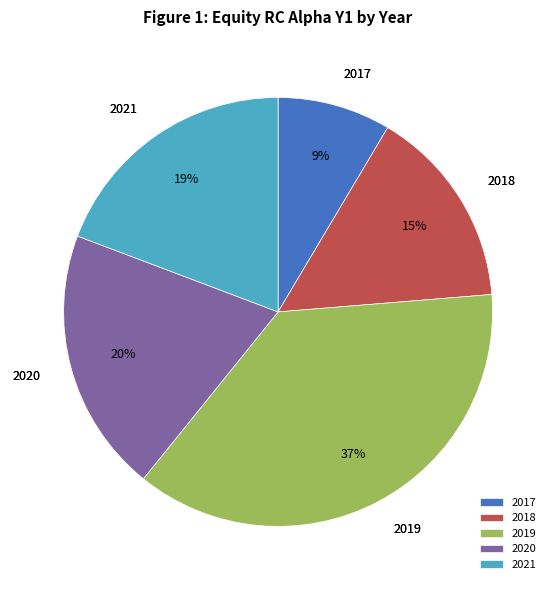

To the nearest percent, what portion does 2017 represent?

9%